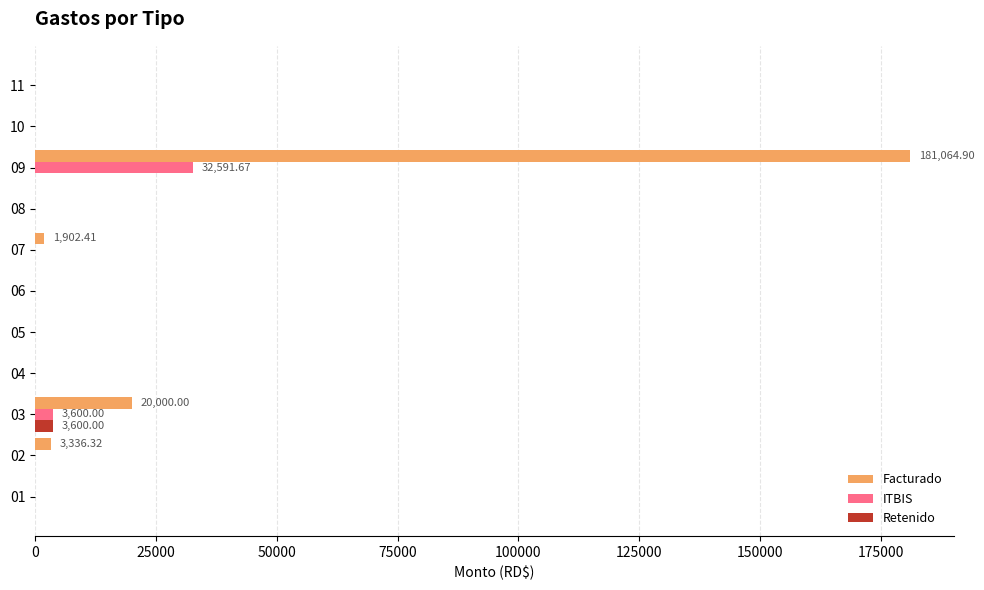

Which series has the largest total across all categories?

Facturado